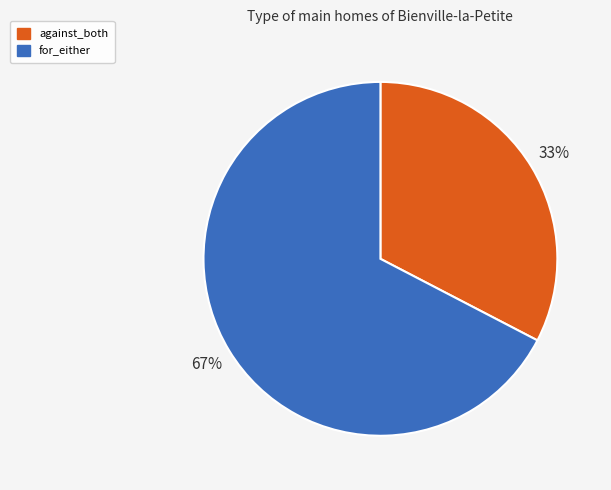

Combined, do against_both and for_either account for over 50%?

Yes